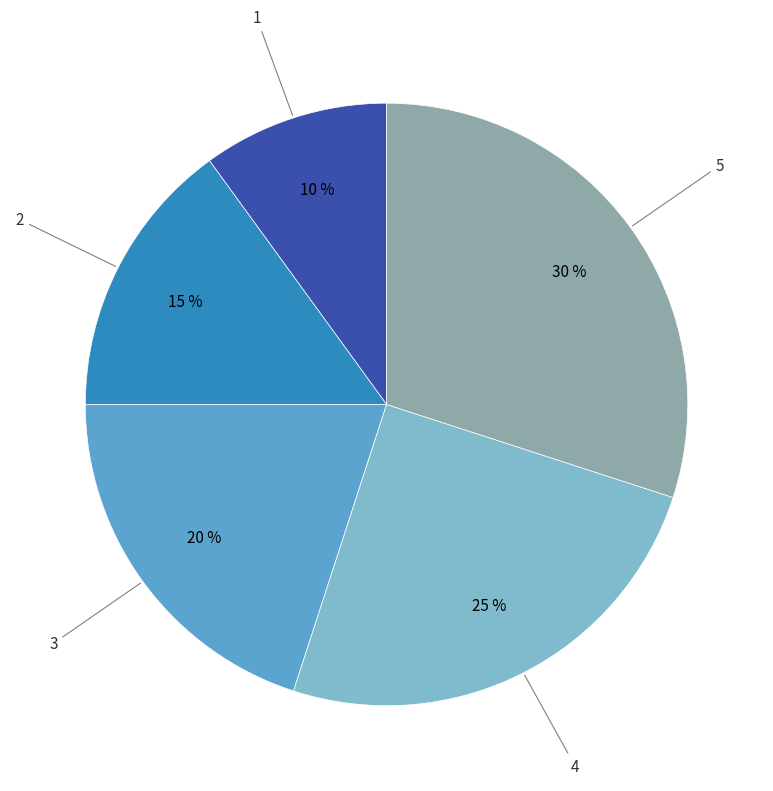

To the nearest percent, what is the average slice percentage?

20%